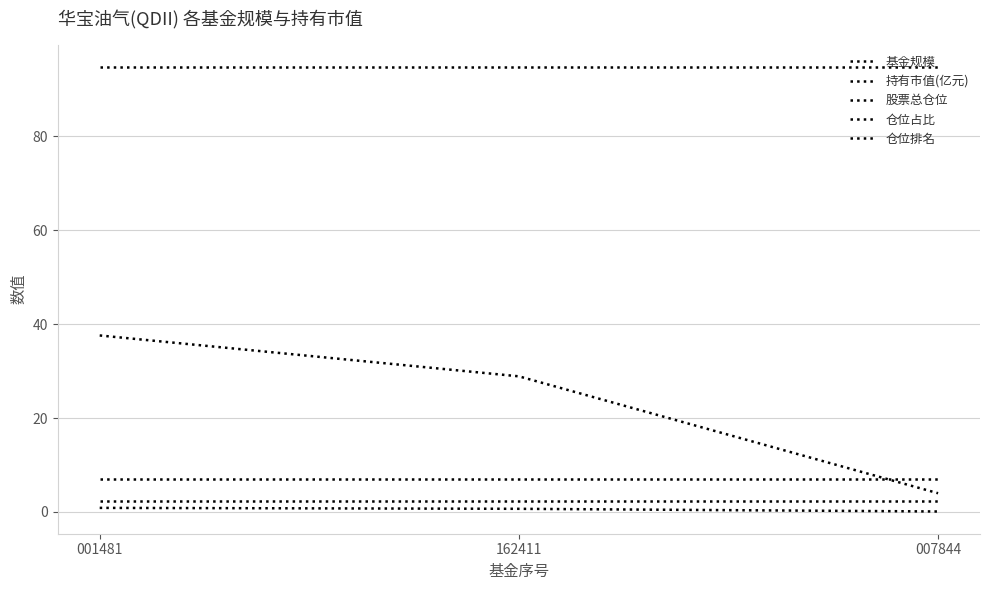

Is this an area chart (filled region under the line)?

No